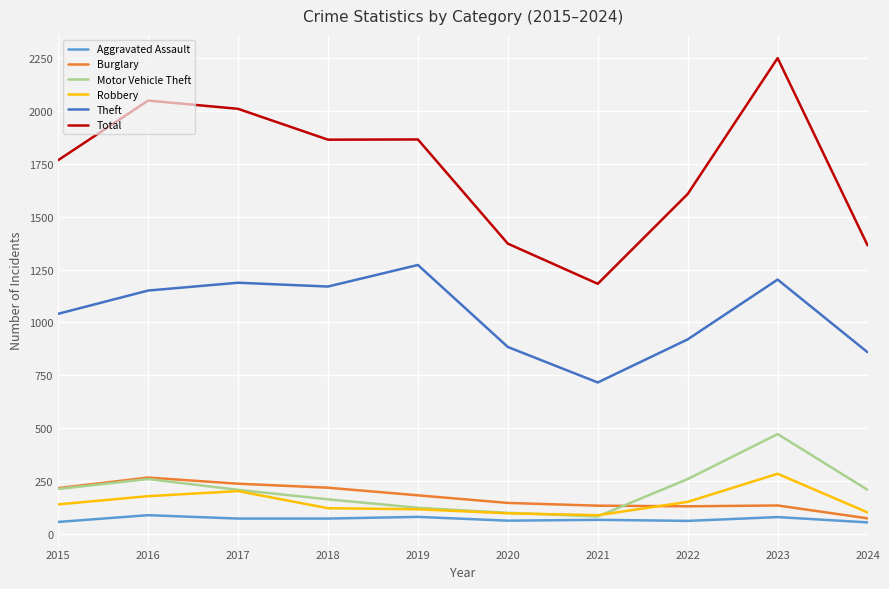

What is the difference between the maximum and minimum values in the Total series?

1068